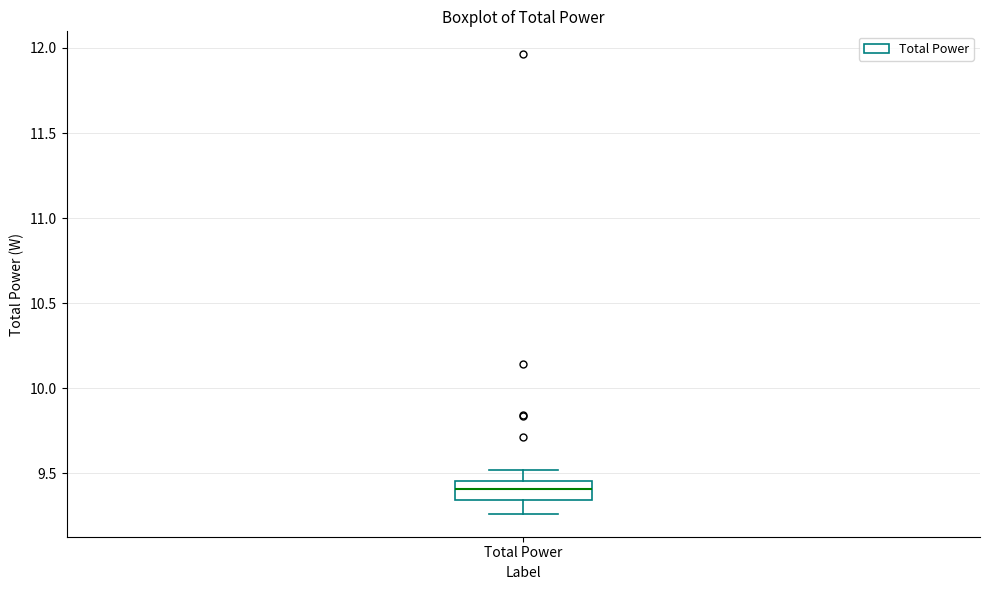

Read this box plot against the y-axis: the position of the median line, the range covered by the box, and the ends of both whiskers. The values are not printed on the chart, so give them approximately, as read against the axis.

median 9.40, box 9.35 to 9.45, whiskers 9.25 to 9.50